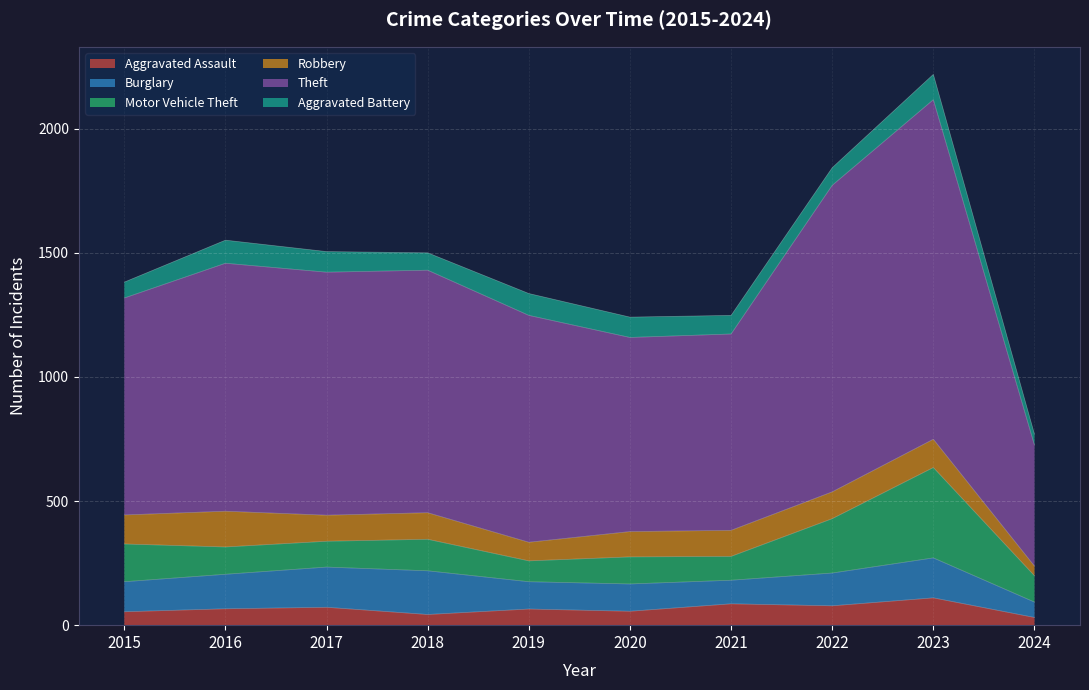

What is the difference between the maximum and minimum values in the Aggravated Assault series?

79